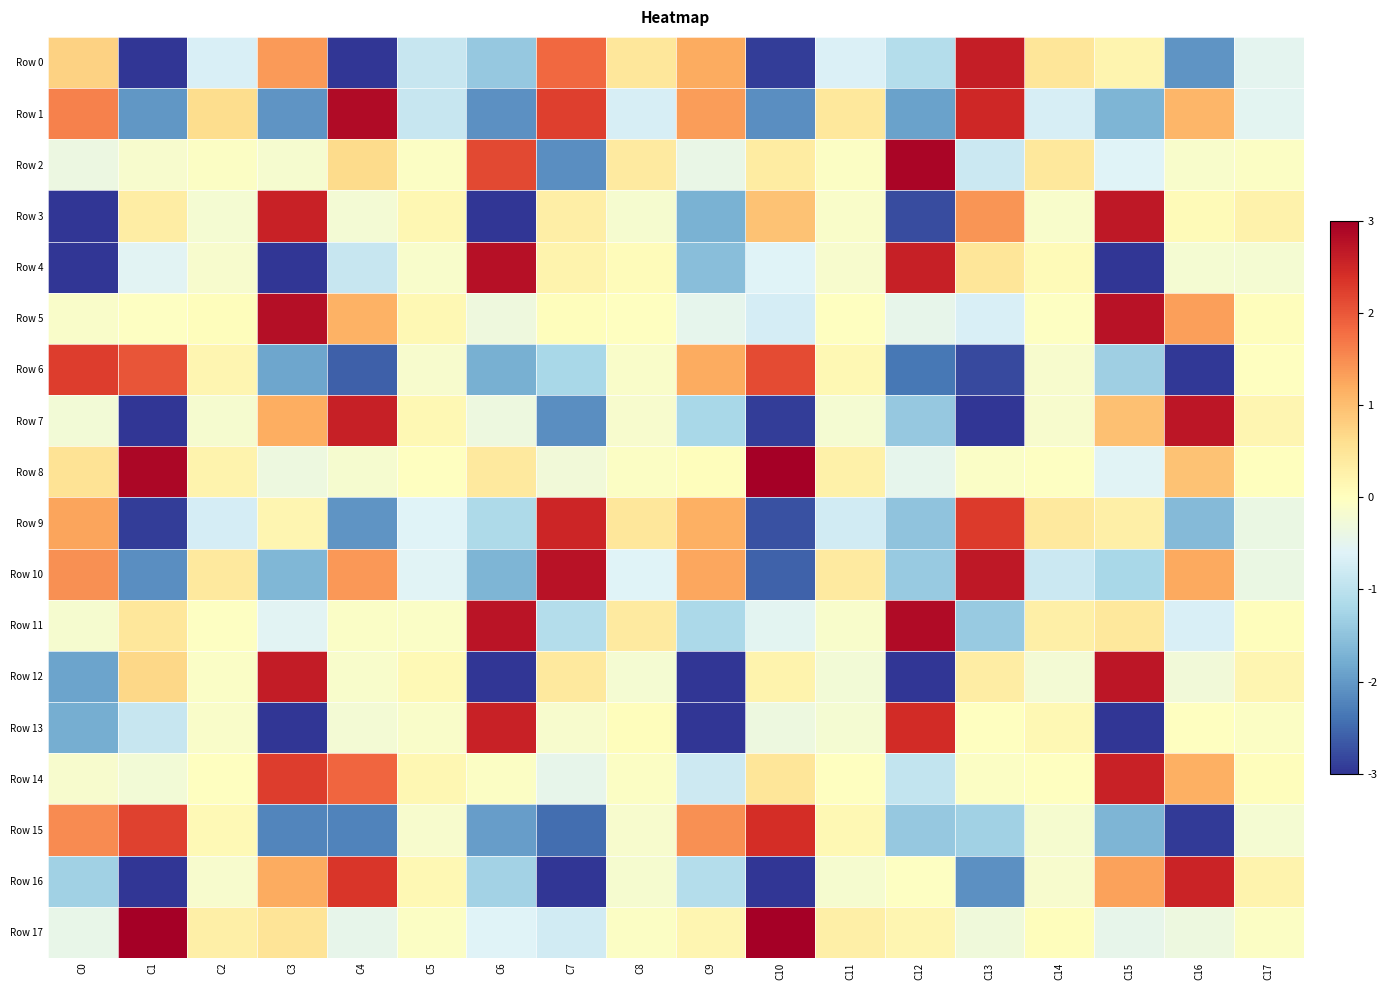

What is the spread (max minus min) of values at C11?

1.2